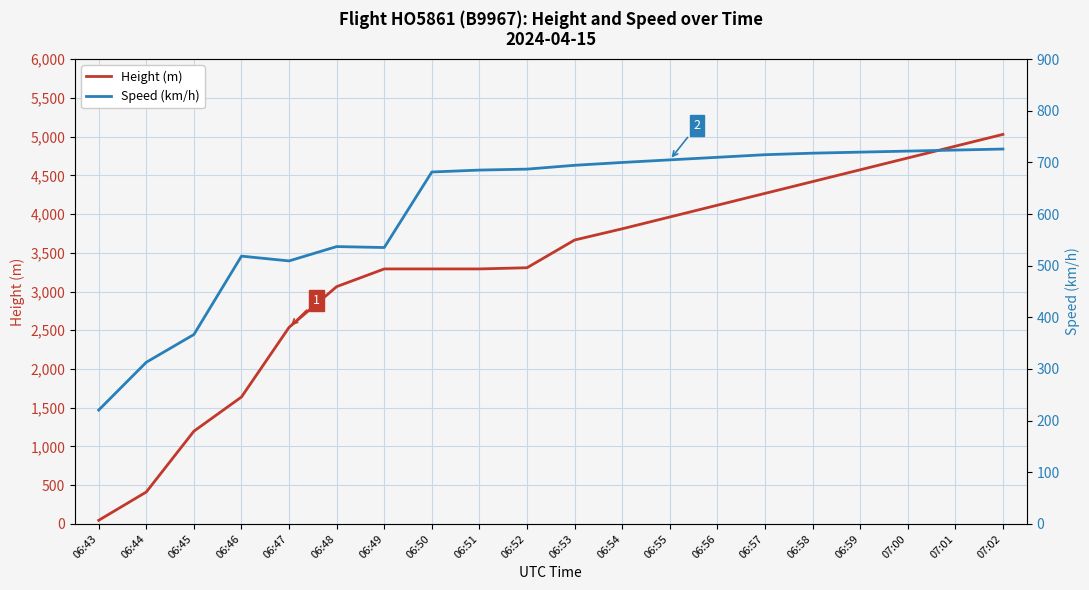

In Speed (km/h), how many points are lower than both neighbors (excluding endpoints)?

2